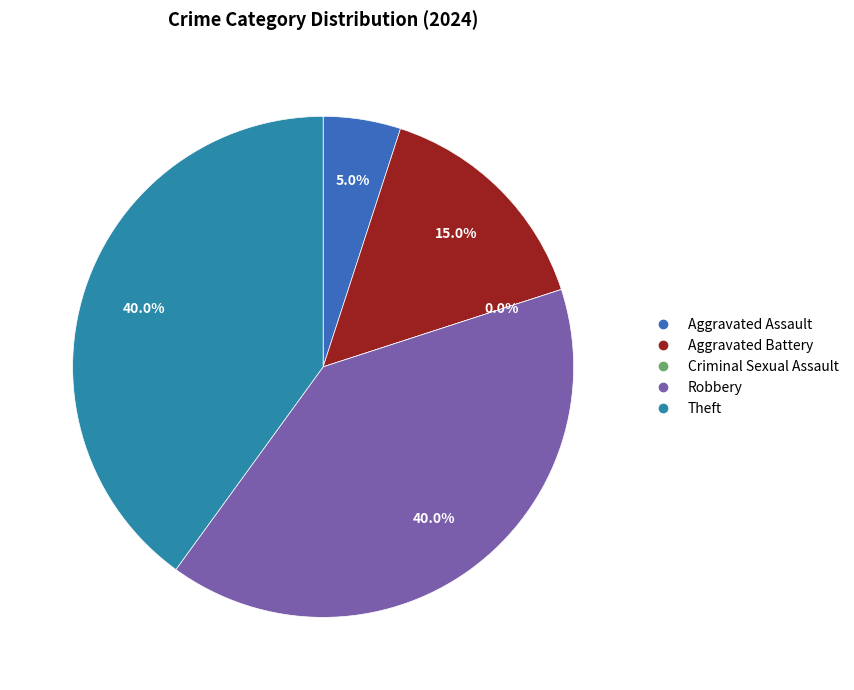

Which slice is the largest?

Robbery